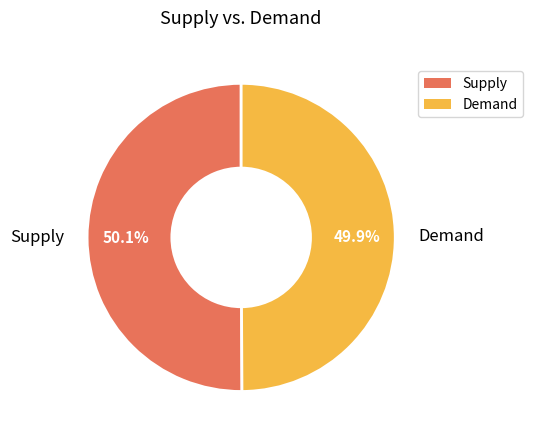

How many slices are in this pie chart?

2